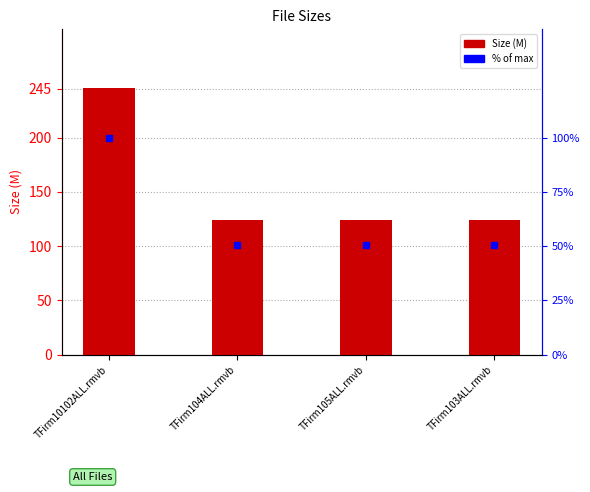

At how many categories does at least one series exceed 178?

1